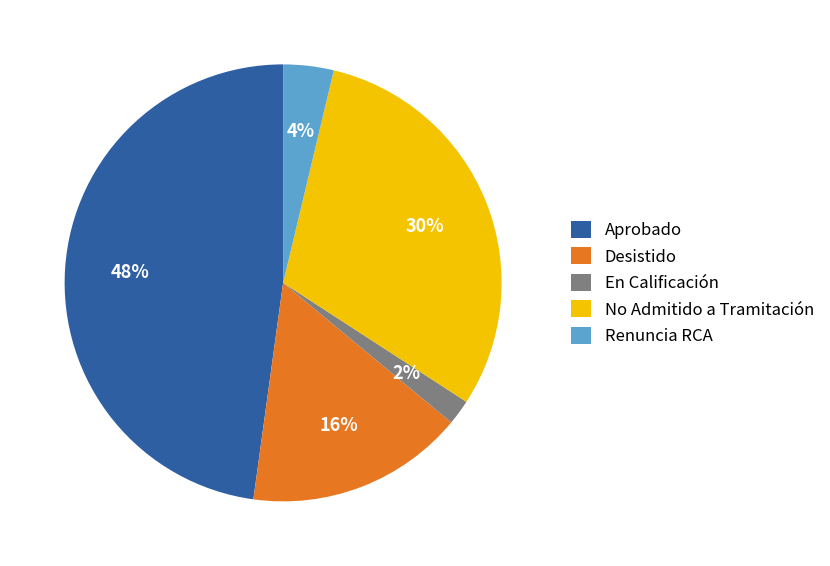

True or false: Desistido accounts for 31% of the total.

False